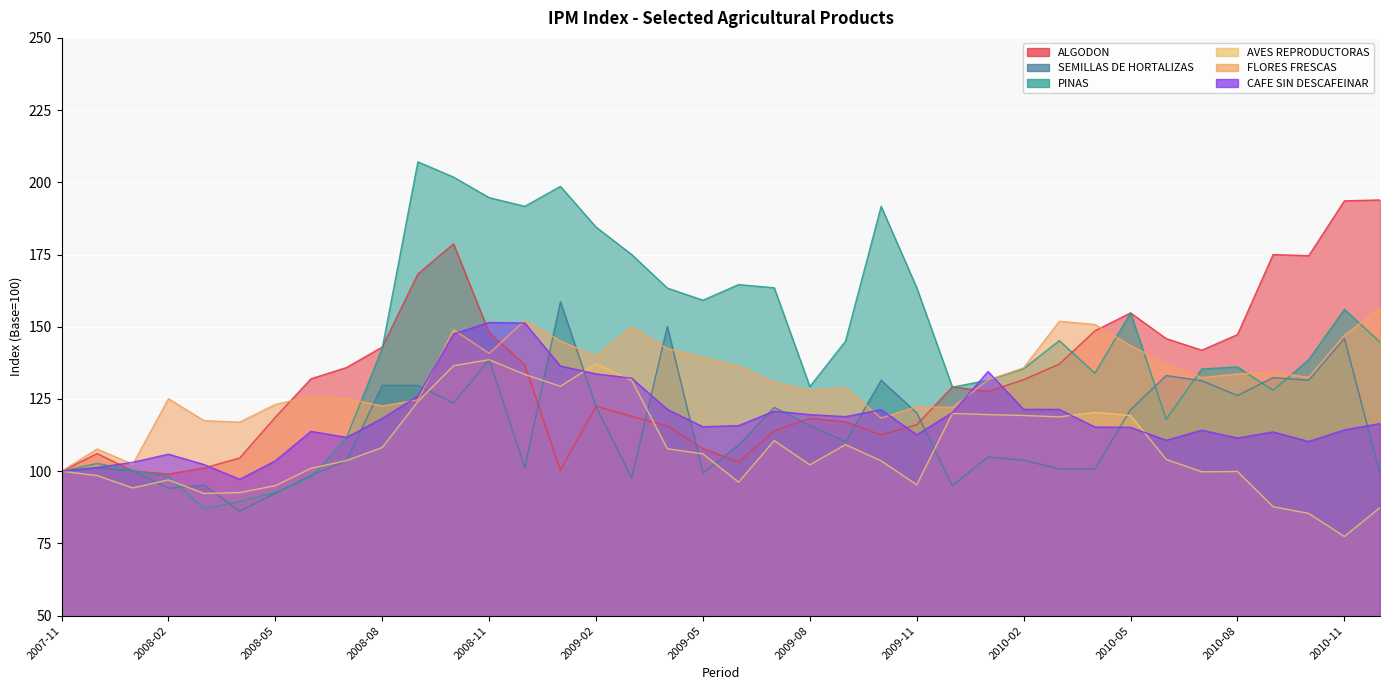

Which has a higher value, 2009-10 or 2008-04?

2009-10